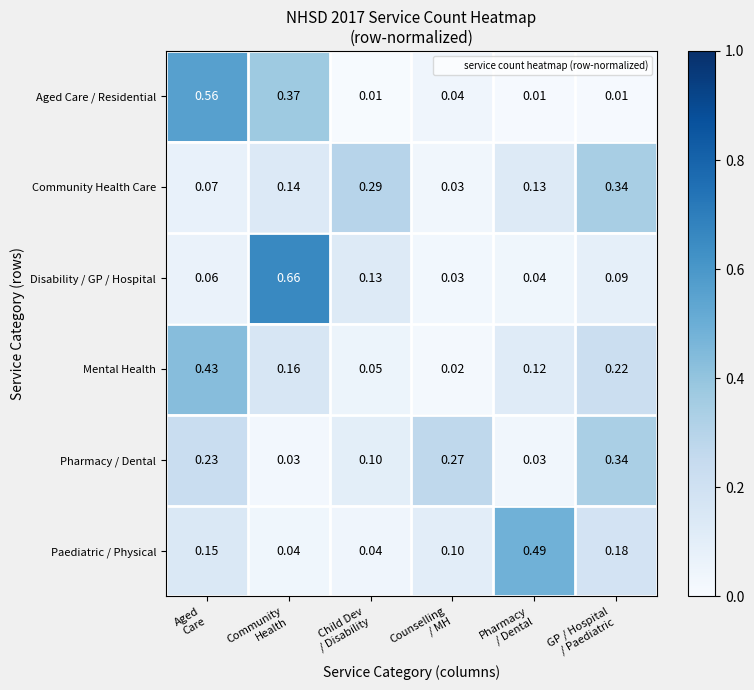

Which series has the largest total across all categories?

Disability / GP / Hospital